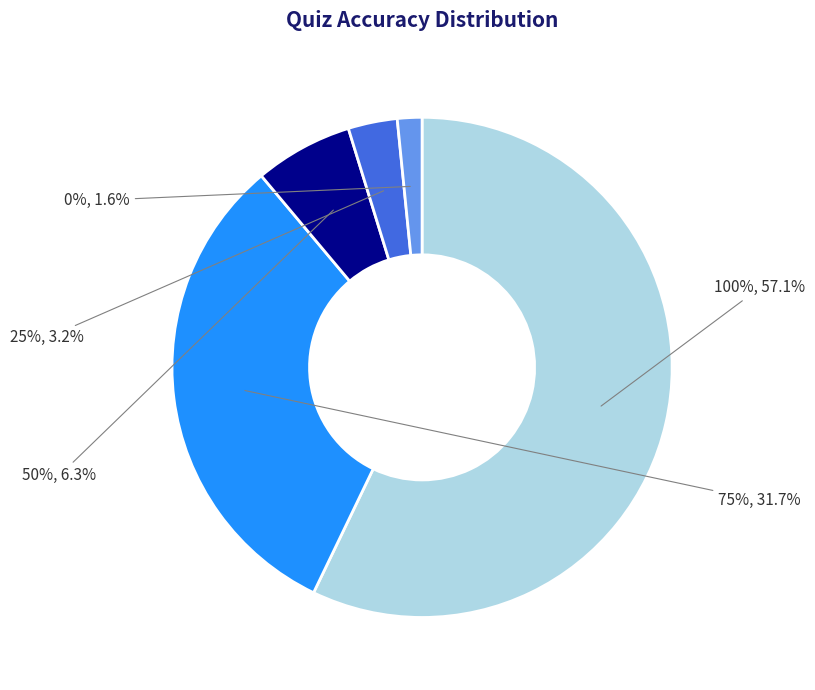

What portion of the pie excludes 75%?

68.3%